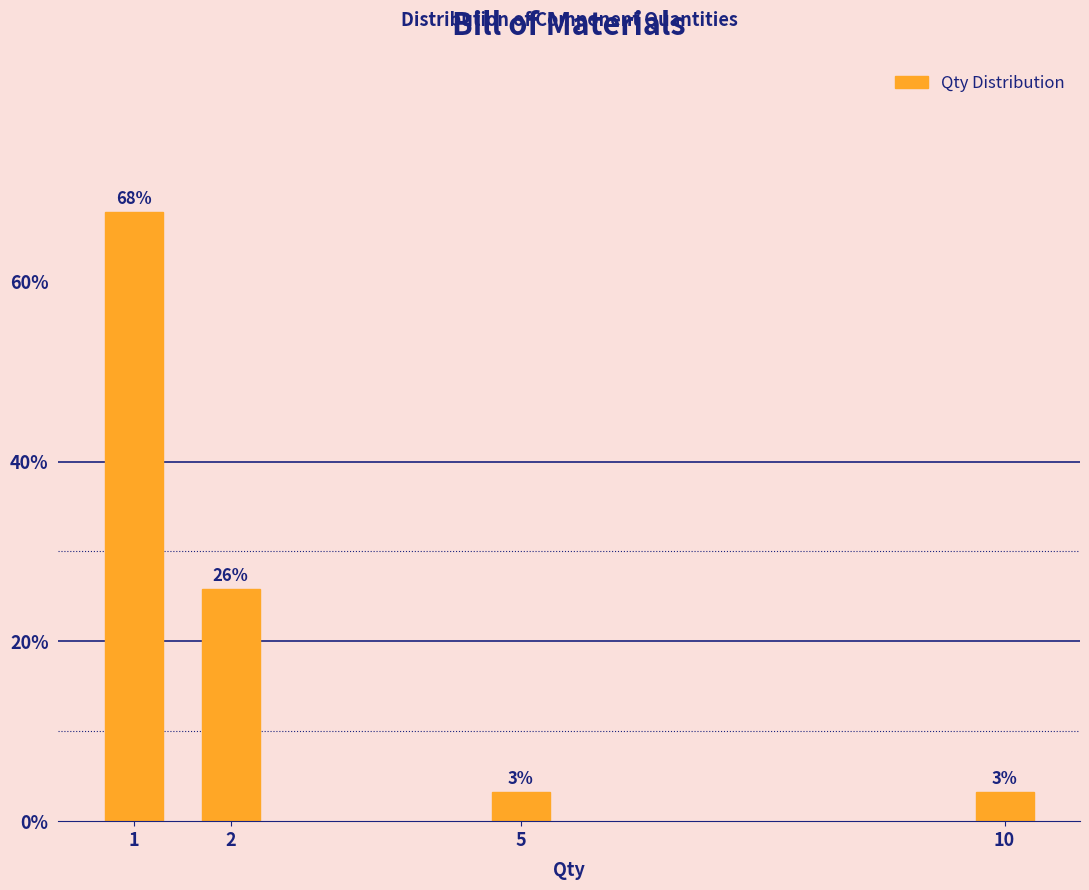

Are the bars horizontal?

No